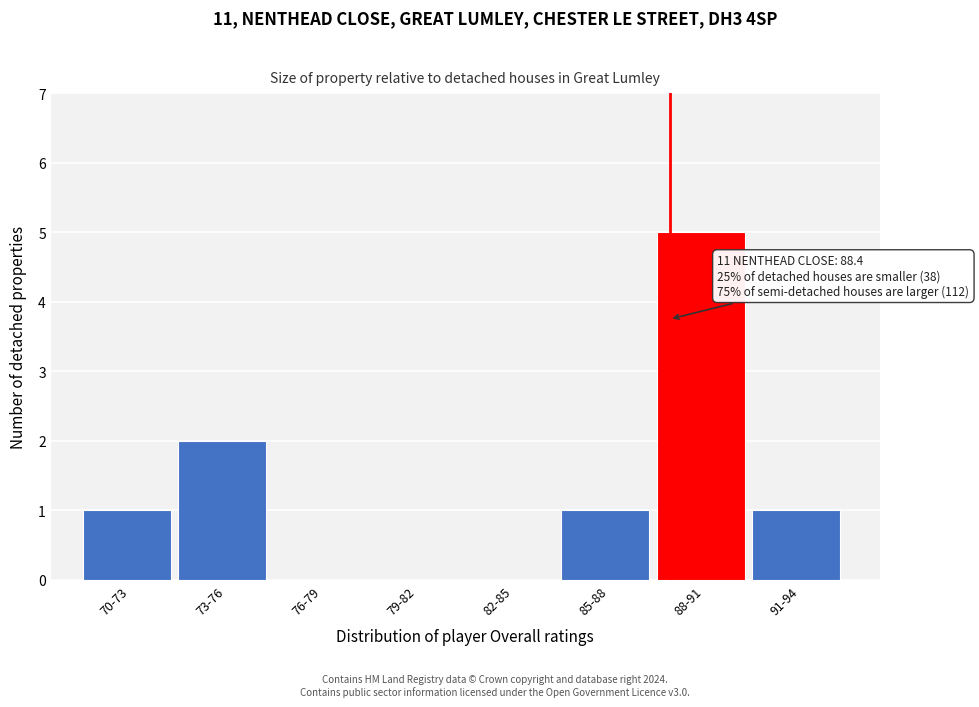

Reading left to right, transcribe all the data shown in this chart.

70-73=1	73-76=2	76-79=0	79-82=0	82-85=0	85-88=1	88-91=5	91-94=1